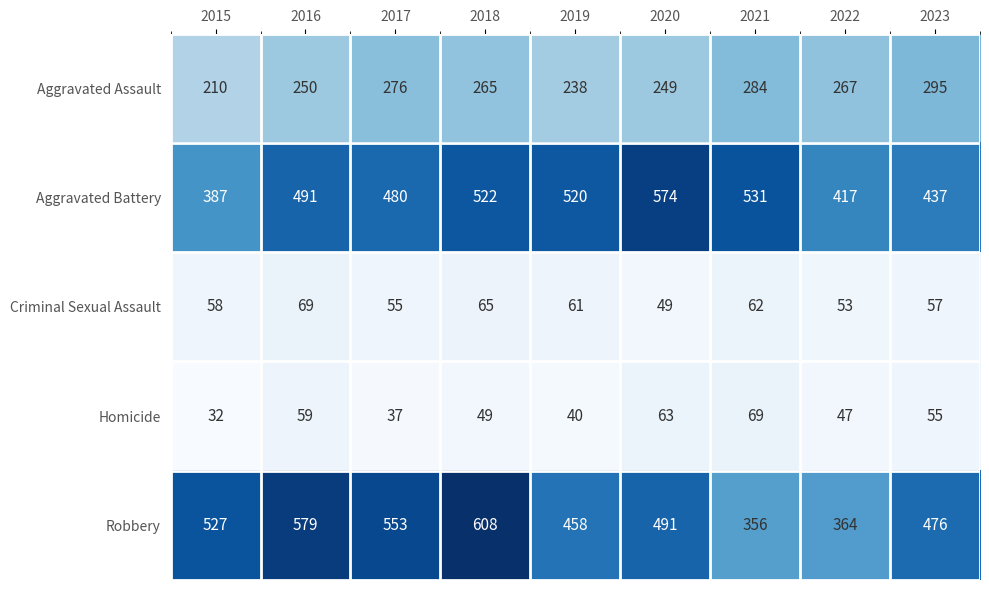

What is the difference between the maximum and minimum values in the Criminal Sexual Assault series?

20